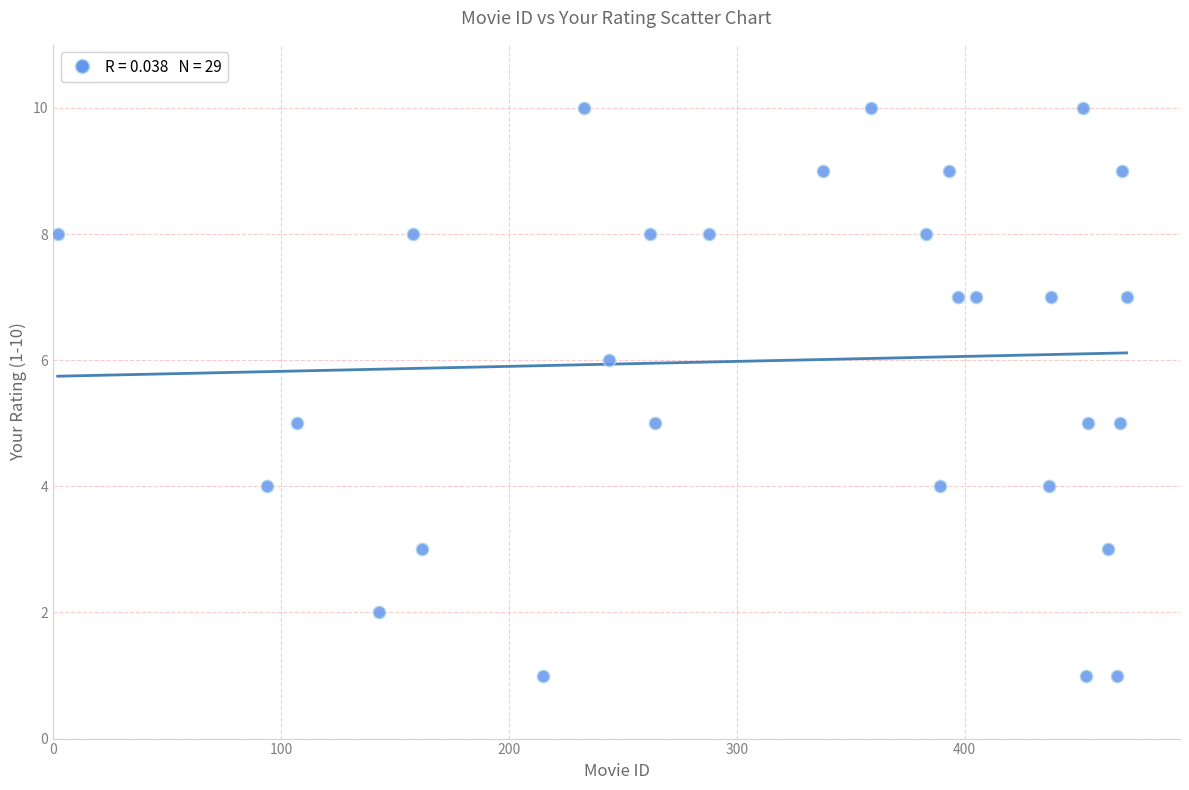

What is the range of X values (max minus min)?

469